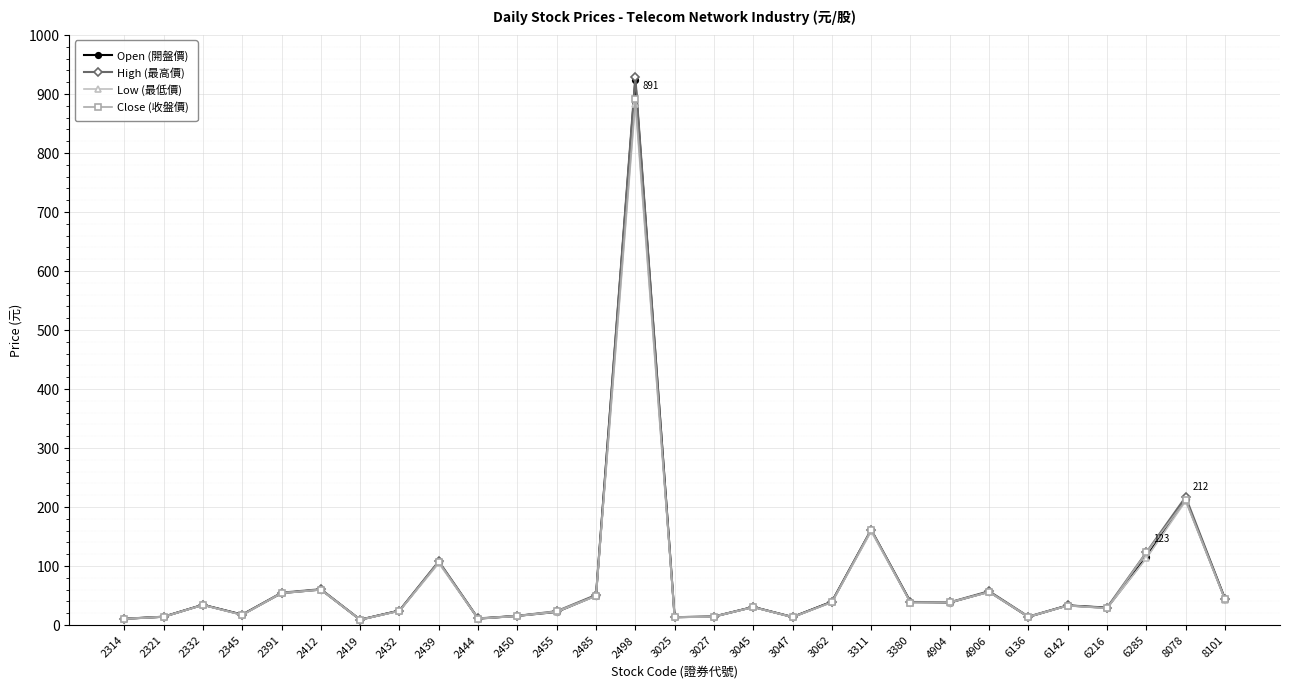

True or false: High (最高價) has more than 0 interior local peaks.

True